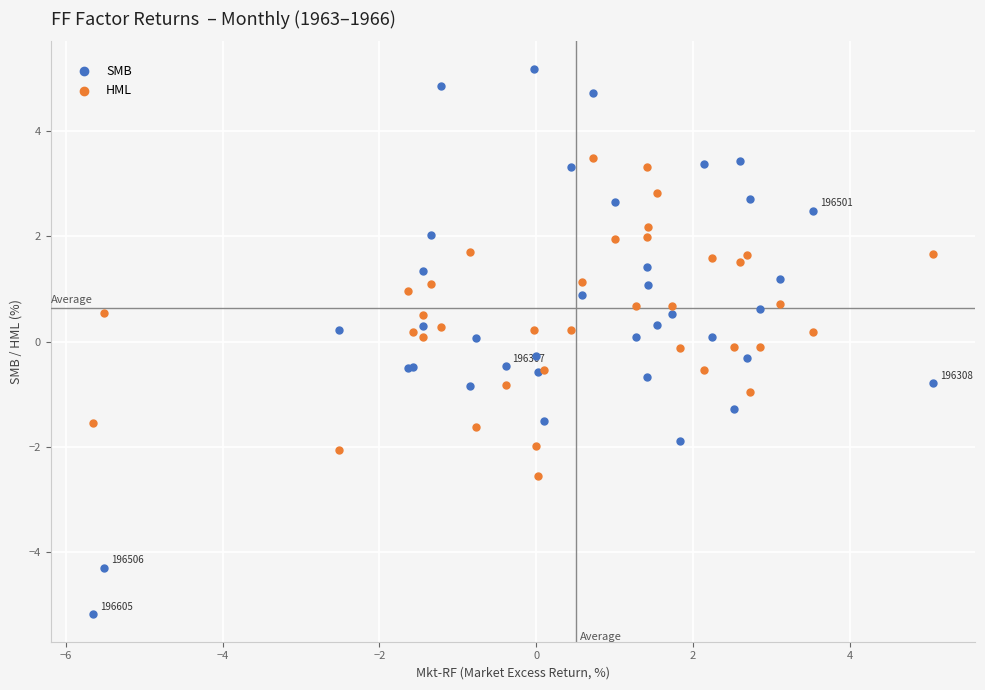

What is the X range (max minus min) for the scatter plot?

10.7